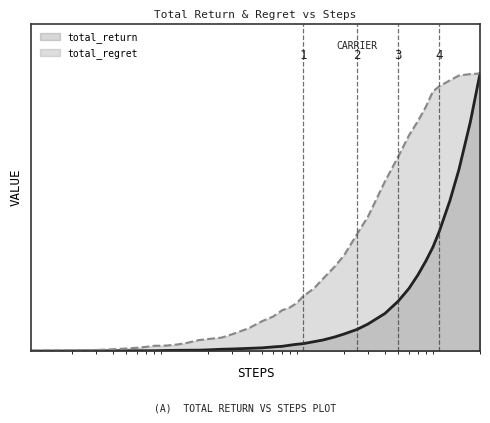

Reading left to right, list all the values displayed in this chart.

total_return: 0.0	0.0	0.0	0.0	0.0	0.0	0.0	0.0	0.0	0.0	0.0	0.0	0.0	0.0	0.0	0.0	0.0	0.0	0.0	0.0	0.0	0.0	0.0	0.0	0.0	0.1	0.1	0.1	0.1	0.1	0.2	0.2	0.3	0.3	0.4	0.4	0.5	0.7	0.8	1.0
total_regret: 0.0	0.0	0.0	0.0	0.0	0.0	0.0	0.0	0.0	0.0	0.0	0.0	0.0	0.0	0.0	0.1	0.1	0.1	0.1	0.1	0.2	0.2	0.2	0.2	0.3	0.3	0.3	0.4	0.5	0.6	0.7	0.8	0.8	0.9	0.9	1.0	1.0	1.0	1.0	1.0